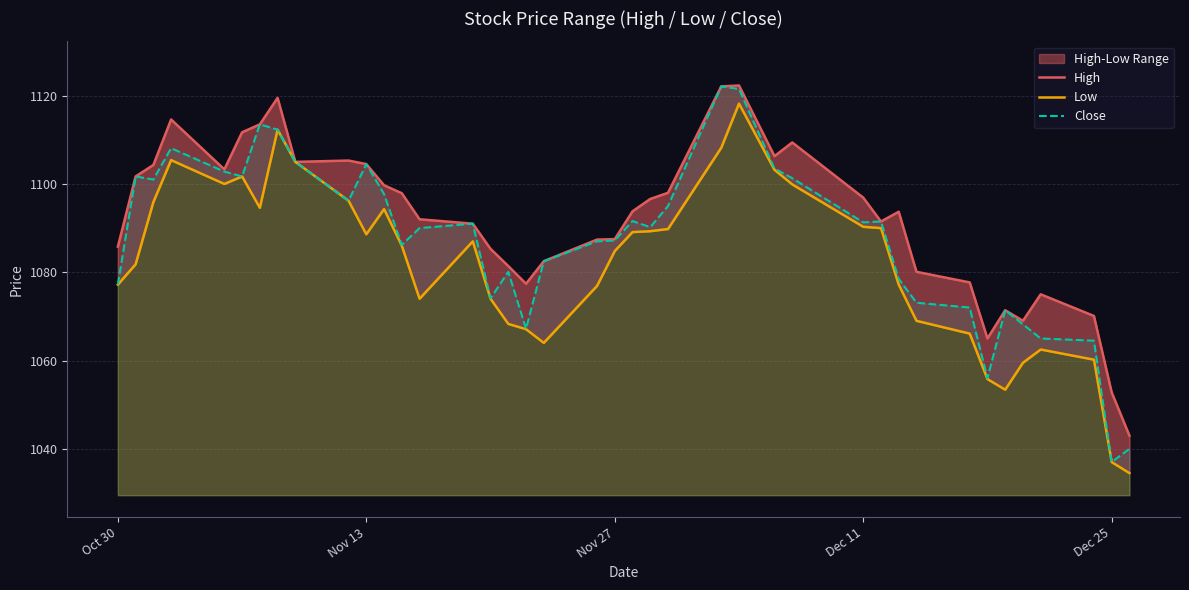

The Close series shows 342.4 at Dec 25. True or false?

False